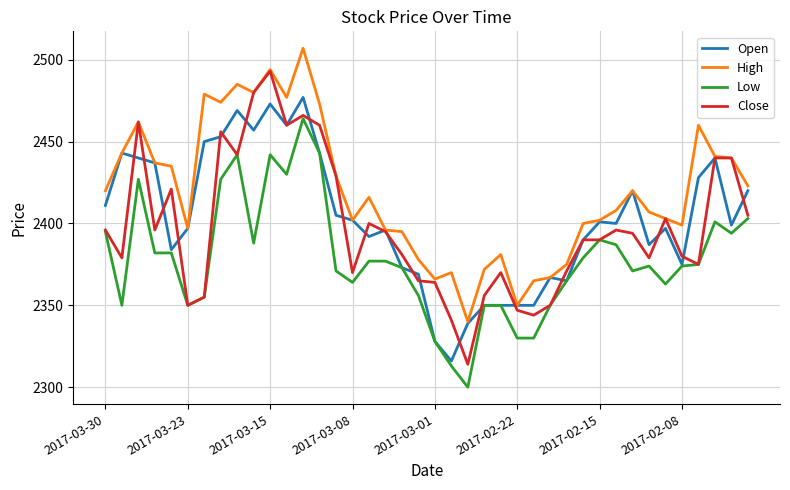

Which series has the largest total across all categories?

High